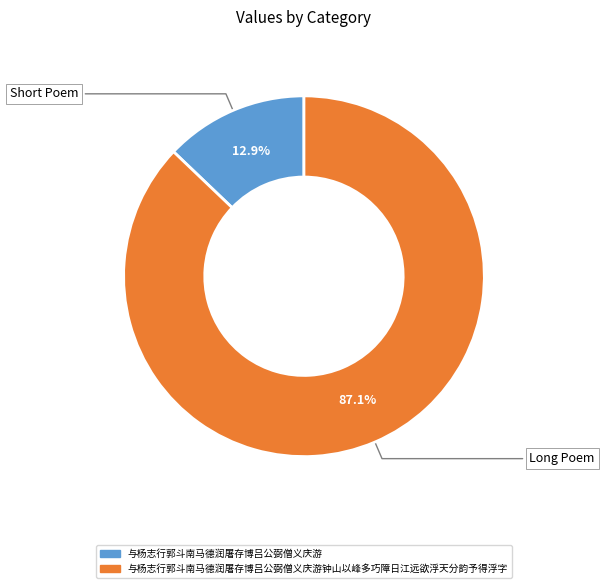

Is there any slice that represents more than half of the pie?

Yes